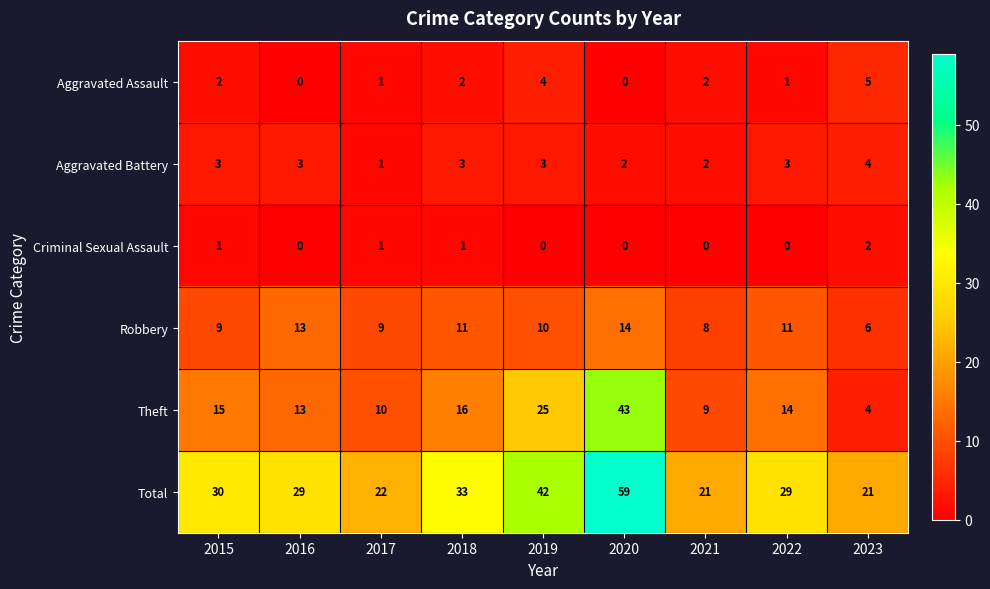

Is it true that Aggravated Assault equals 2 at 2015?

True